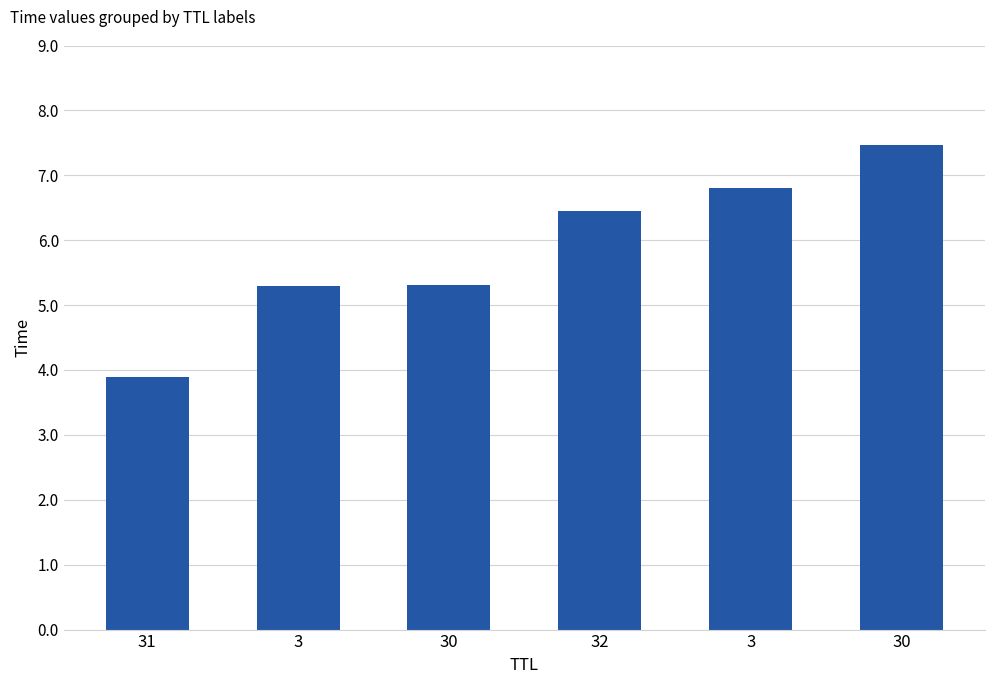

List the labels in order of value, largest first.

30, 3, 32, 30, 3, 31